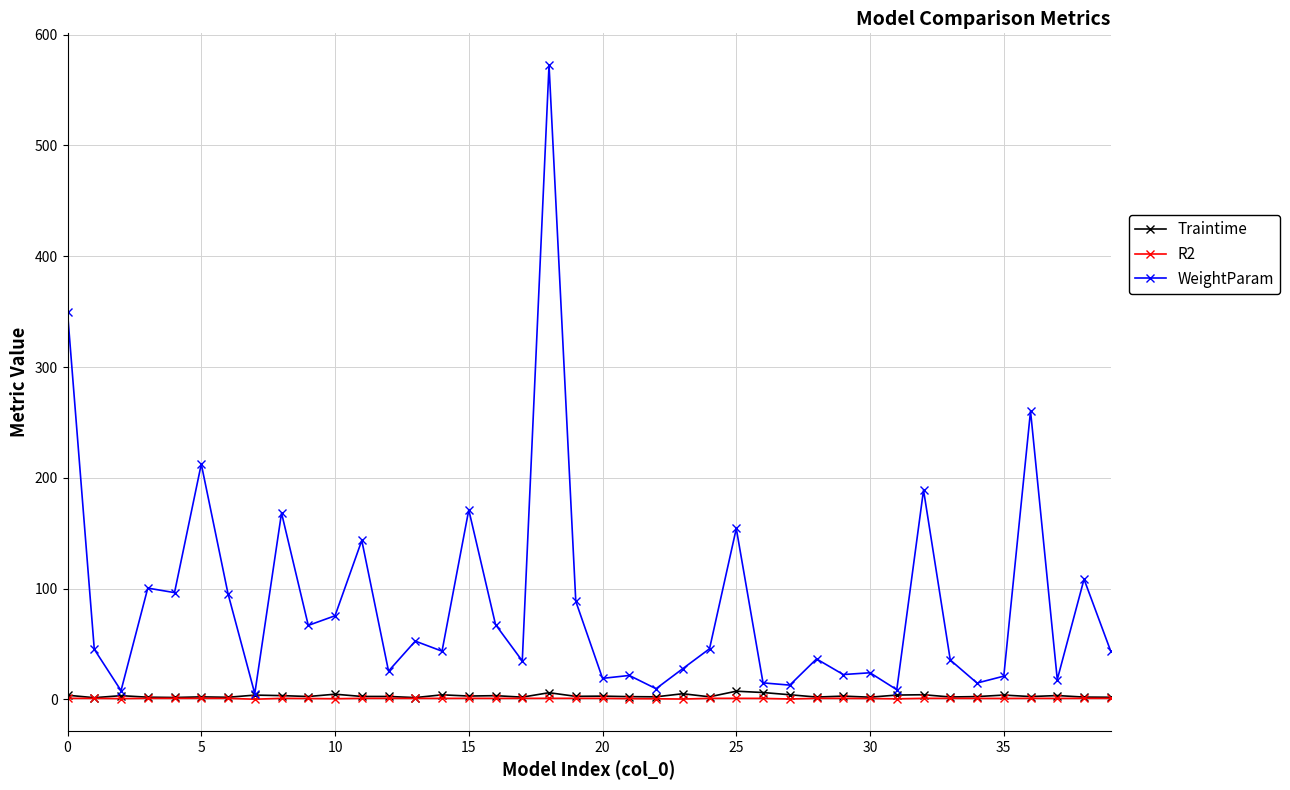

Which series has the largest total across all categories?

WeightParam